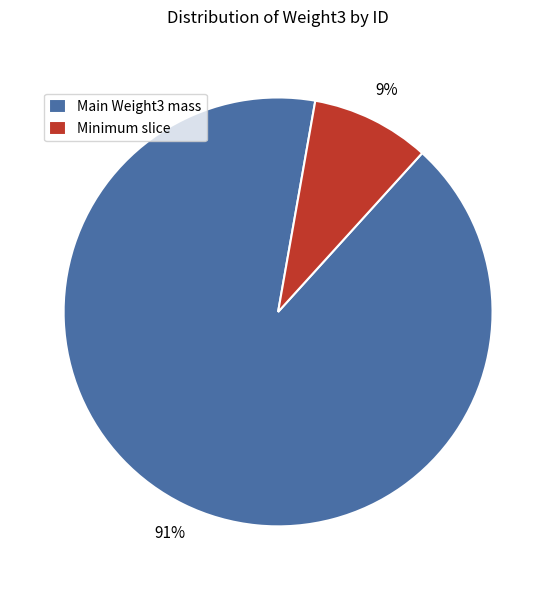

Which slice is the largest?

Main Weight3 mass